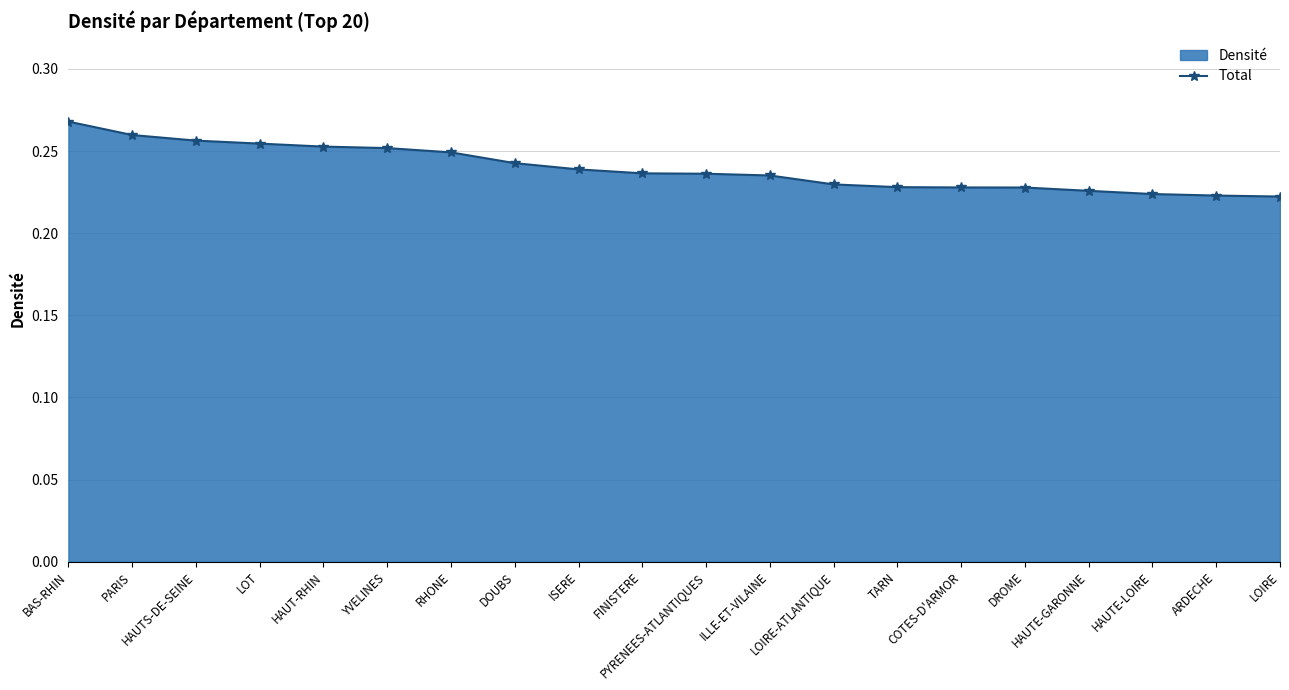

How many categories are shown in the chart?

20